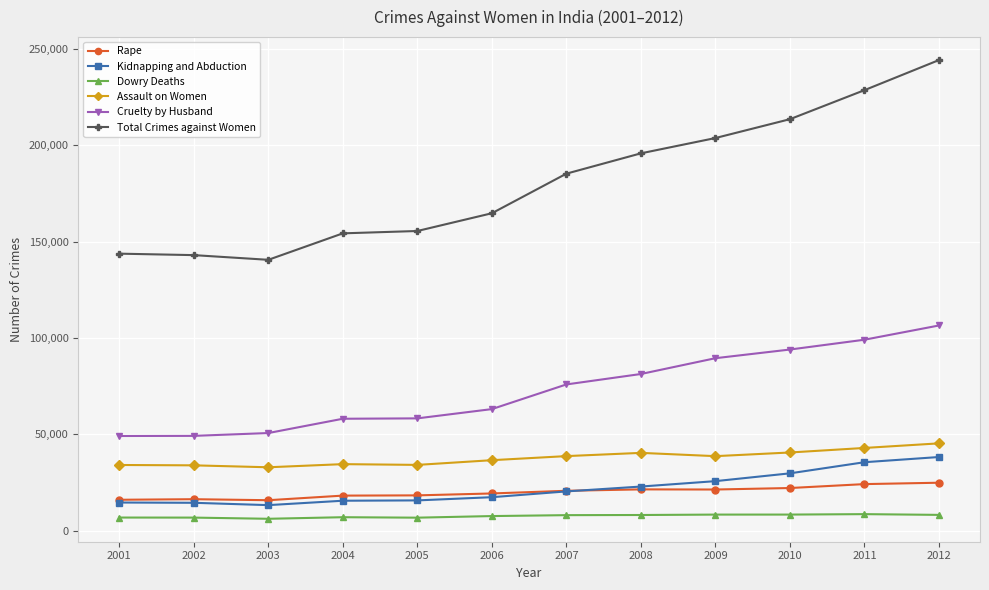

What is the smallest value displayed?

6208